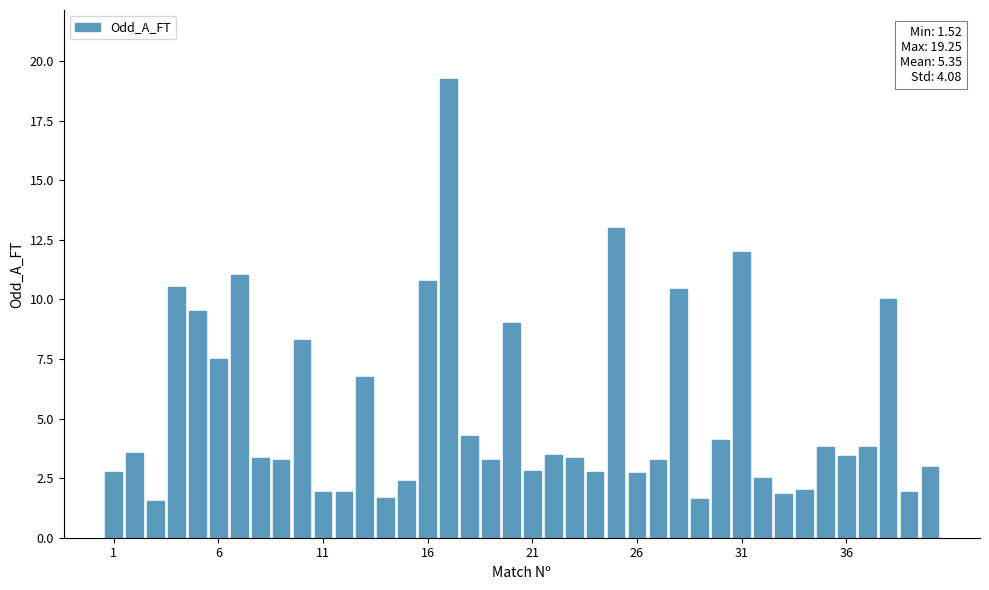

What is the value of the 30th bar from the left?

4.1